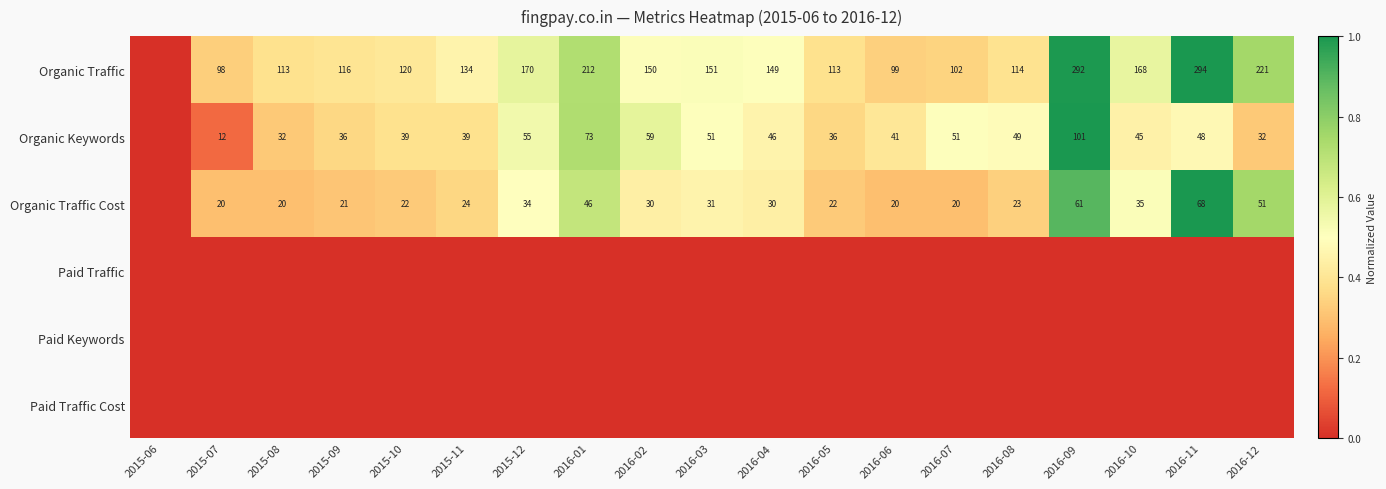

The Organic Keywords series shows 24 at 2016-04. True or false?

False